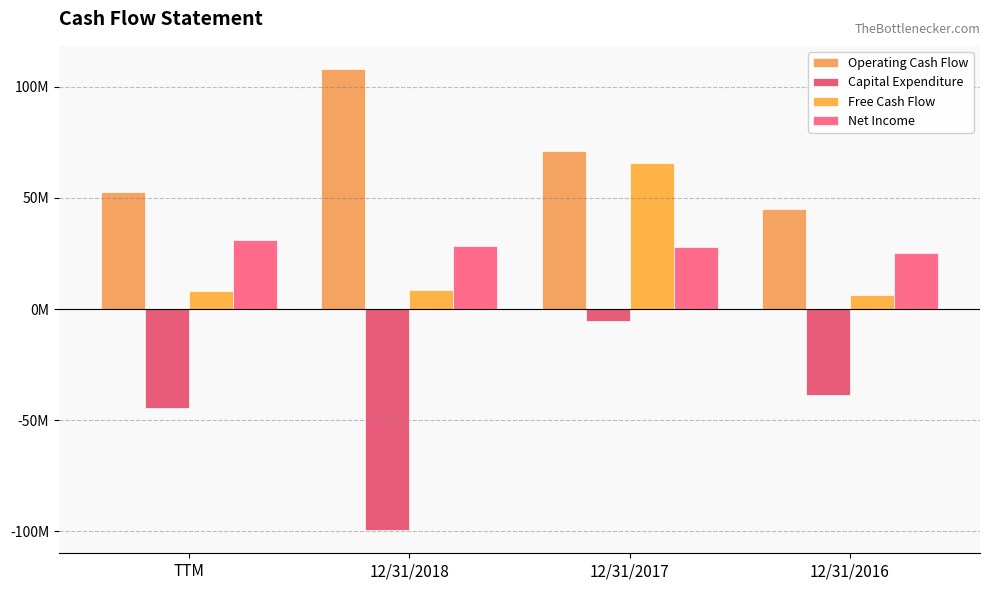

Between TTM and 12/31/2016, which is larger?

TTM